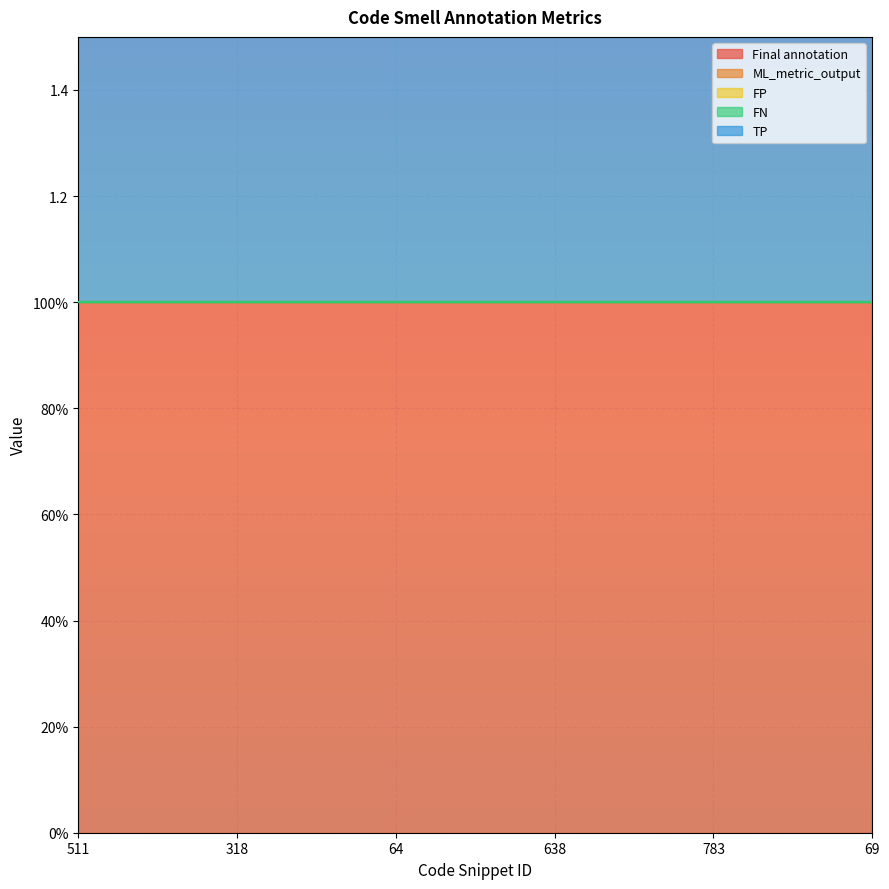

At how many categories does at least one series exceed 0?

6